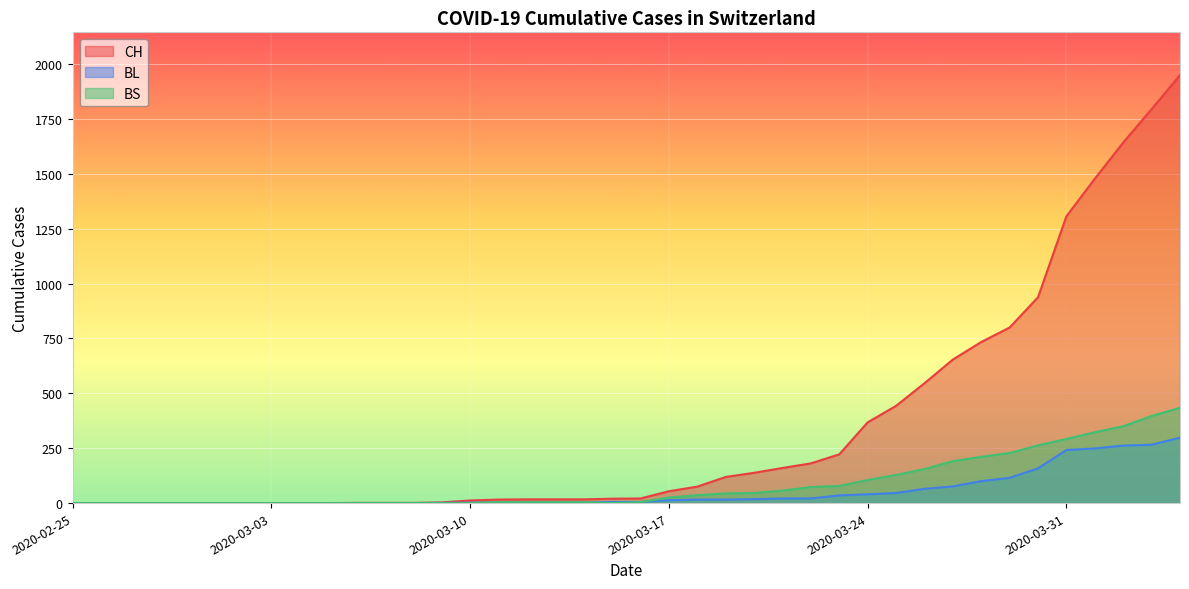

List the labels in order of BS value, smallest first.

2020-02-25, 2020-02-26, 2020-02-27, 2020-02-28, 2020-02-29, 2020-03-01, 2020-03-02, 2020-03-03, 2020-03-04, 2020-03-05, 2020-03-06, 2020-03-07, 2020-03-08, 2020-03-09, 2020-03-10, 2020-03-15, 2020-03-11, 2020-03-12, 2020-03-13, 2020-03-14, 2020-03-16, 2020-03-17, 2020-03-18, 2020-03-19, 2020-03-20, 2020-03-21, 2020-03-22, 2020-03-23, 2020-03-24, 2020-03-25, 2020-03-26, 2020-03-27, 2020-03-28, 2020-03-29, 2020-03-30, 2020-03-31, 2020-04-01, 2020-04-02, 2020-04-03, 2020-04-04